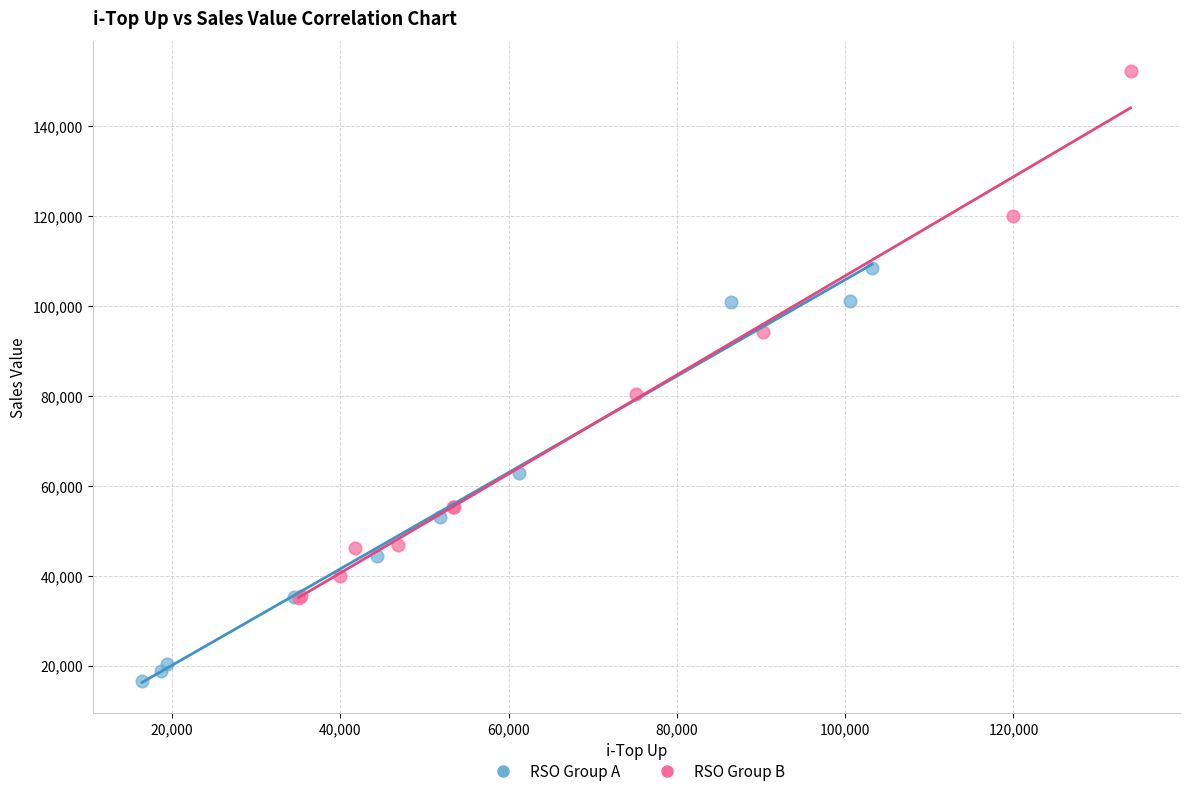

Which series has the largest Y range (max minus min)?

RSO Group B